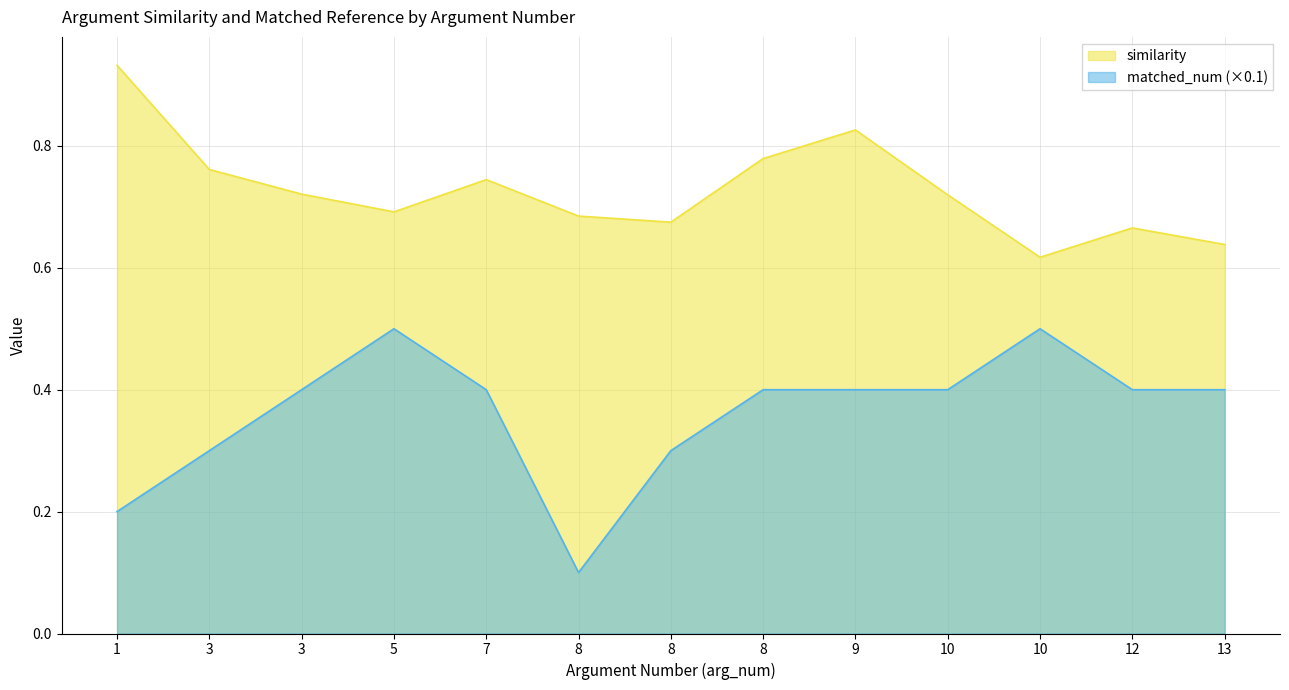

What are all the series names shown in the legend?

similarity, matched_num (×0.1)